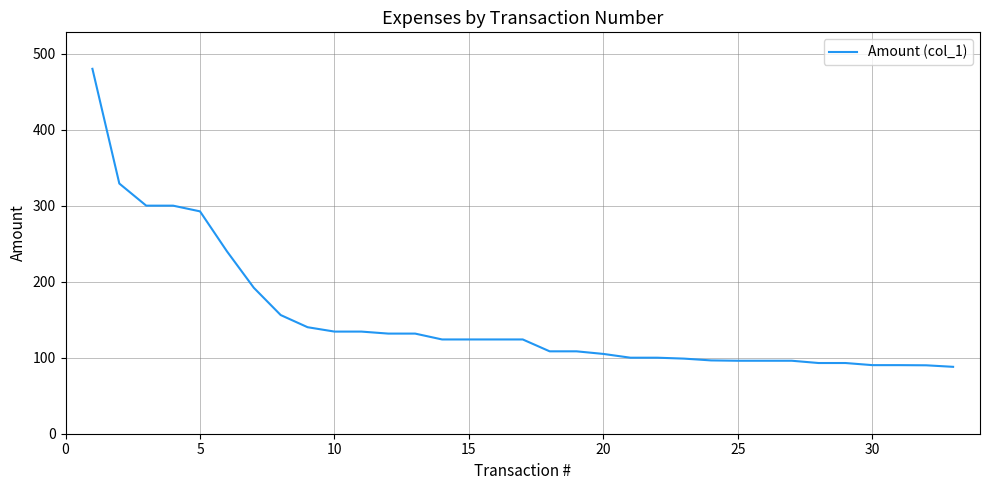

What is the smallest value displayed?

88.0